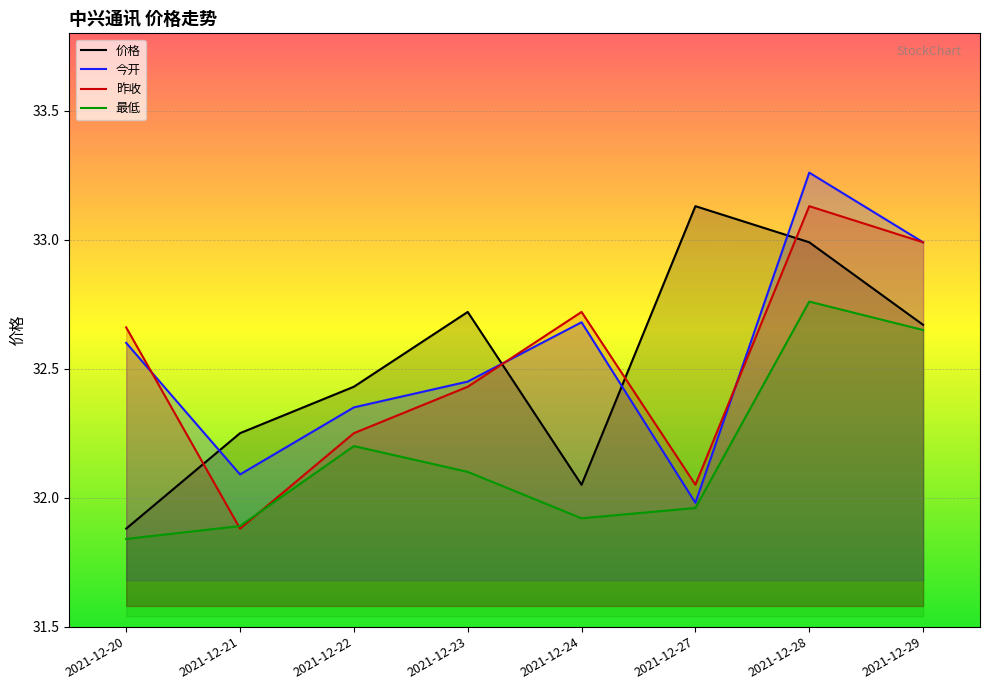

What are all the series names shown in the legend?

价格, 今开, 昨收, 最低